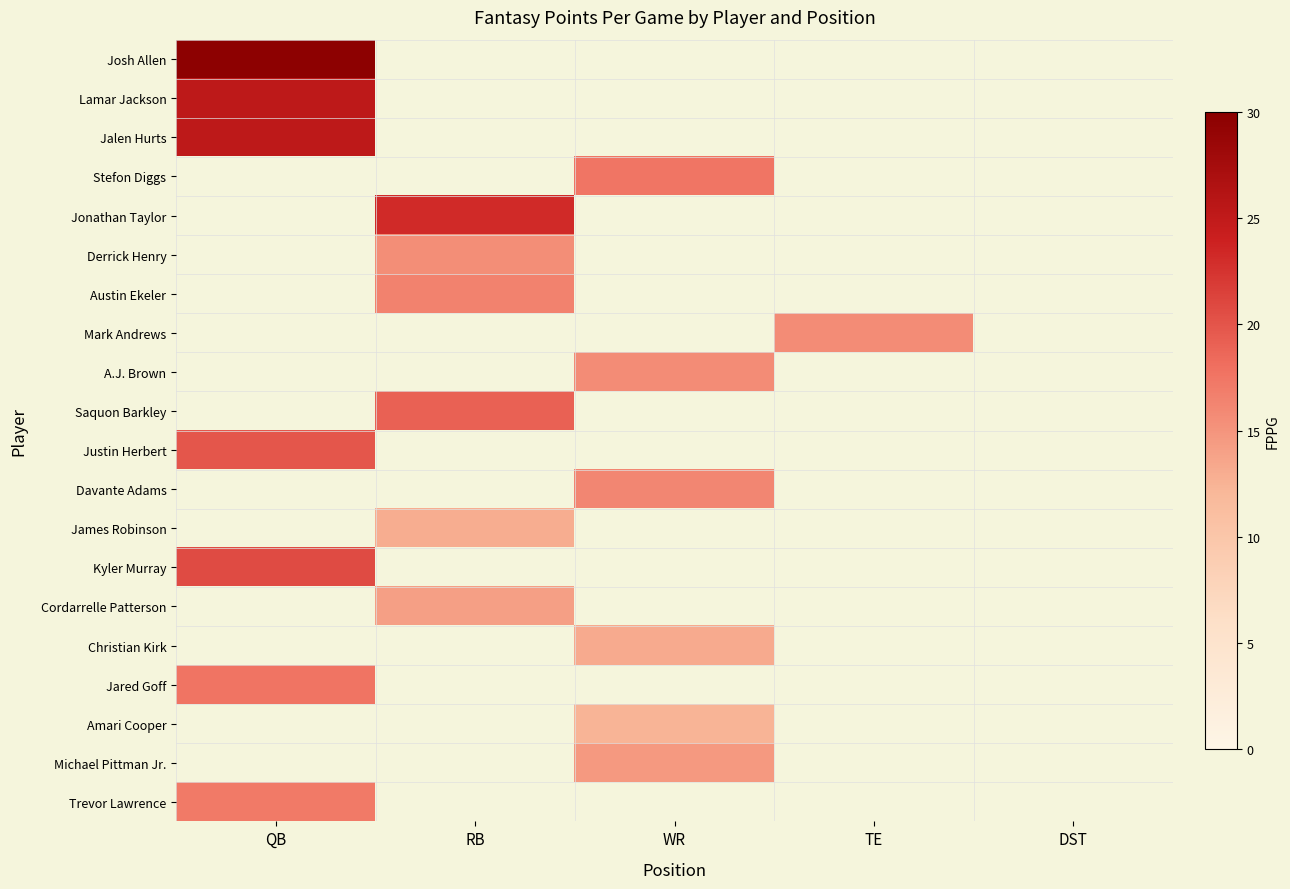

Between WR and TE, which is larger?

TE